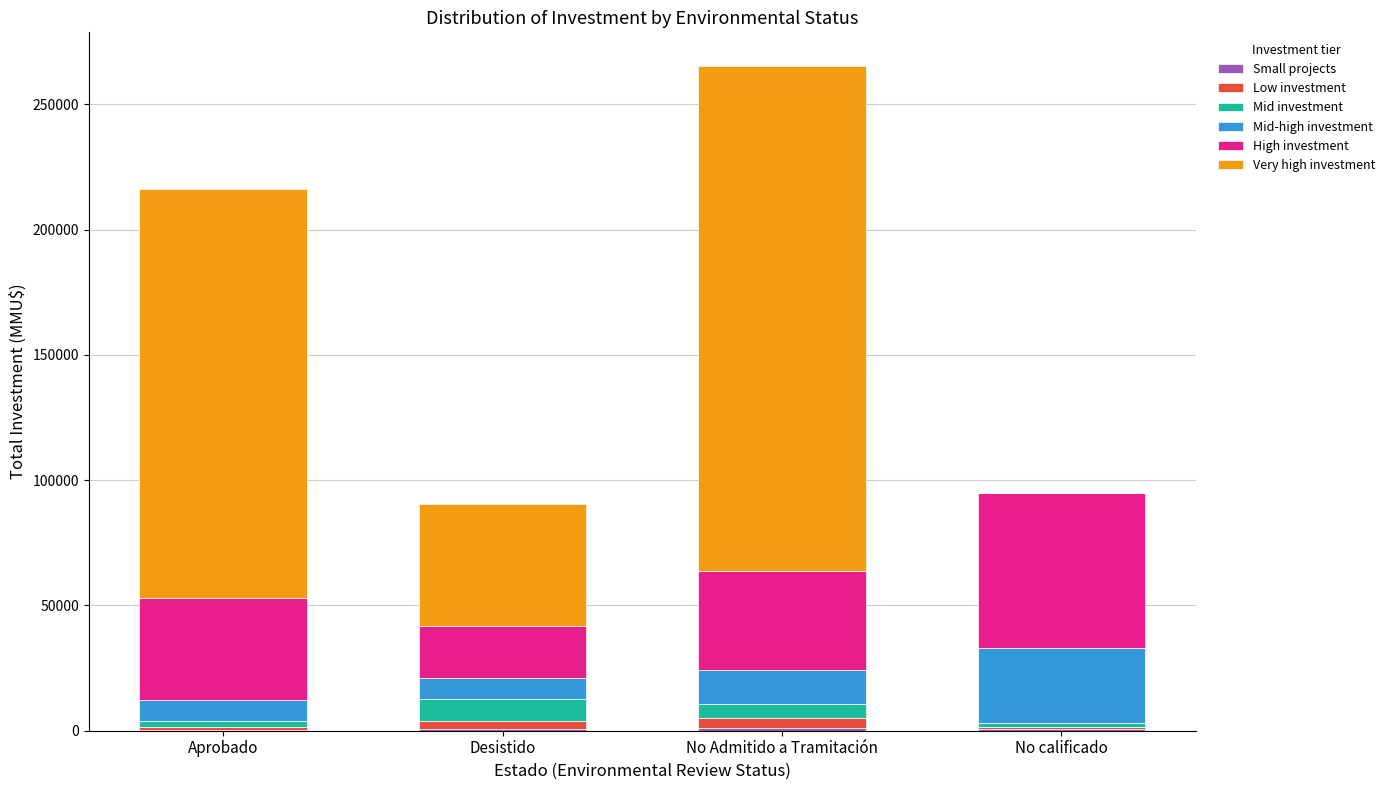

At which category is the sum across all series the highest?

No Admitido a Tramitación